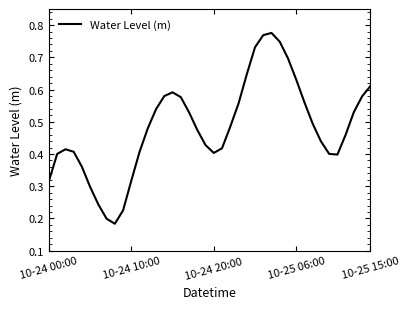

How many interior local valleys (lower than both neighbors) does the data have?

3